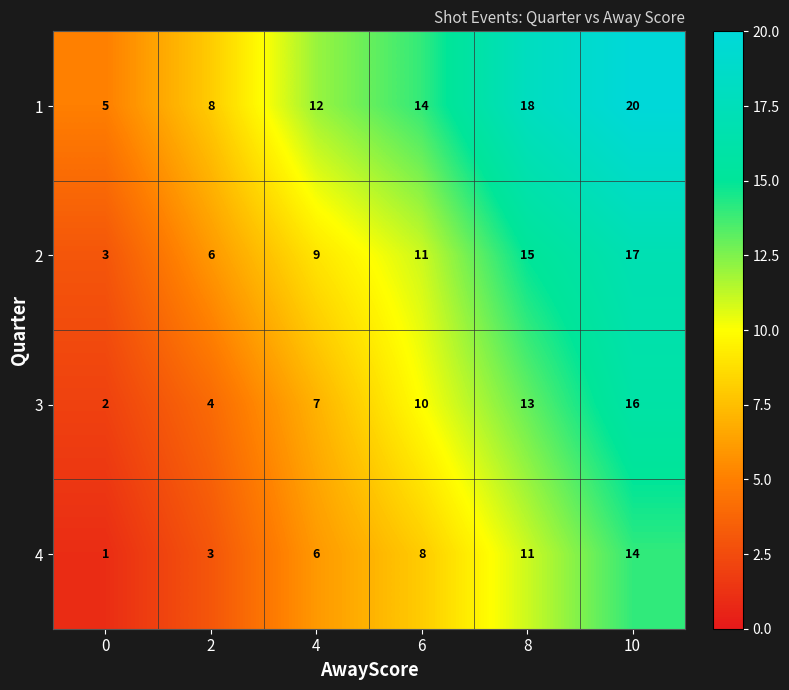

The value of 4 at 2 is 3. True or false?

True